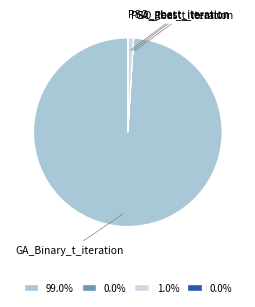

Does any single category account for the majority?

Yes